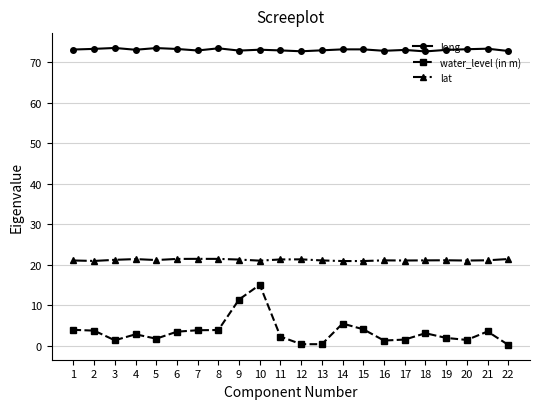

Is the value of long at 9 greater than the value of water_level (in m) at 3?

Yes